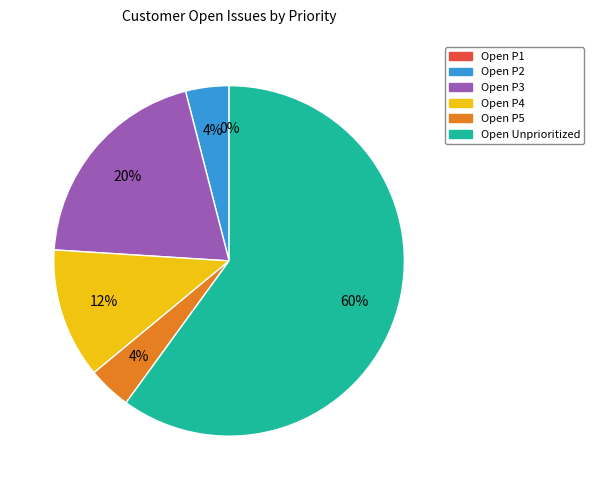

To the nearest percent, what is the difference between the Open P1 and Open Unprioritized slice percentages?

60%